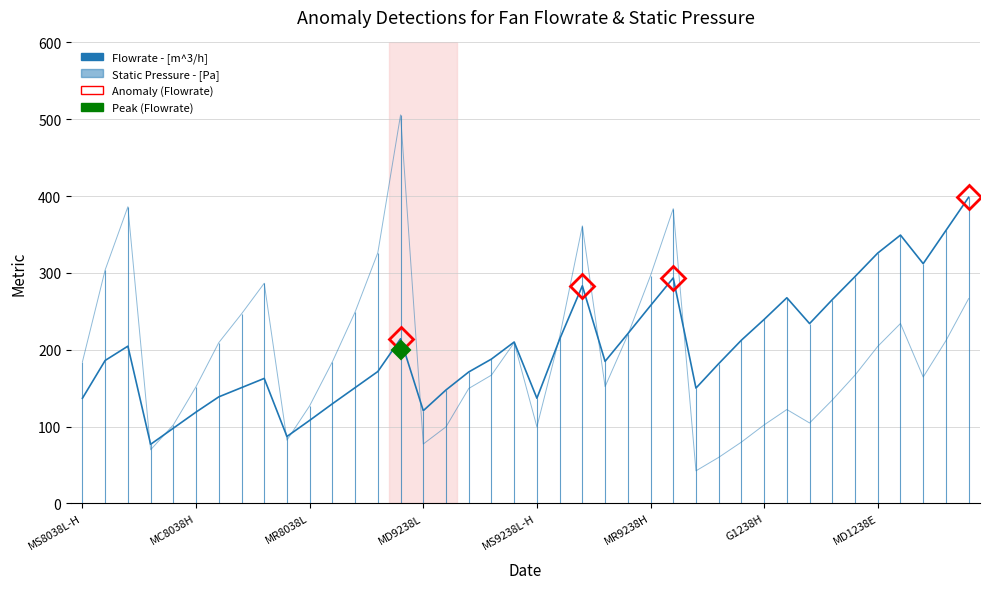

What is the maximum value for Flowrate - [m^3/h]?

398.4